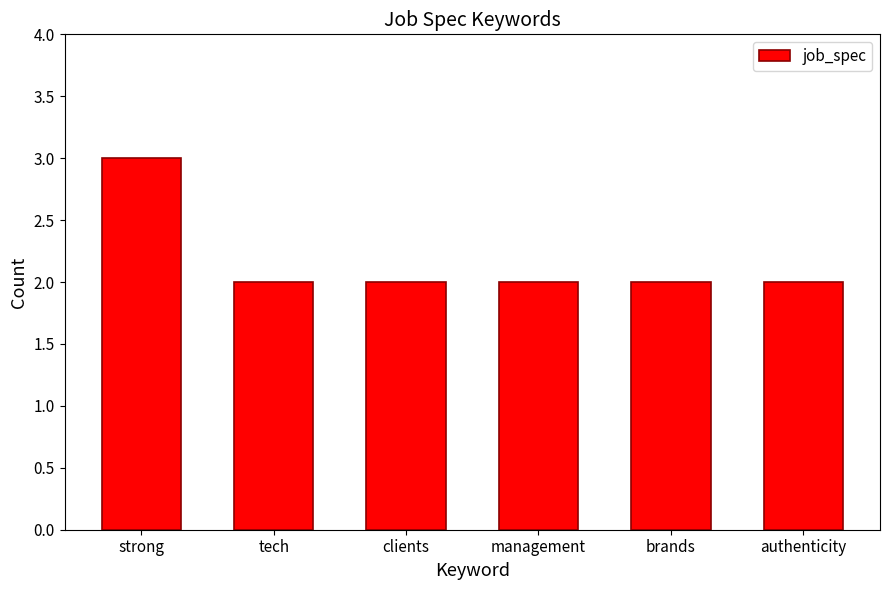

What is the label of the 1st bar from the right?

authenticity